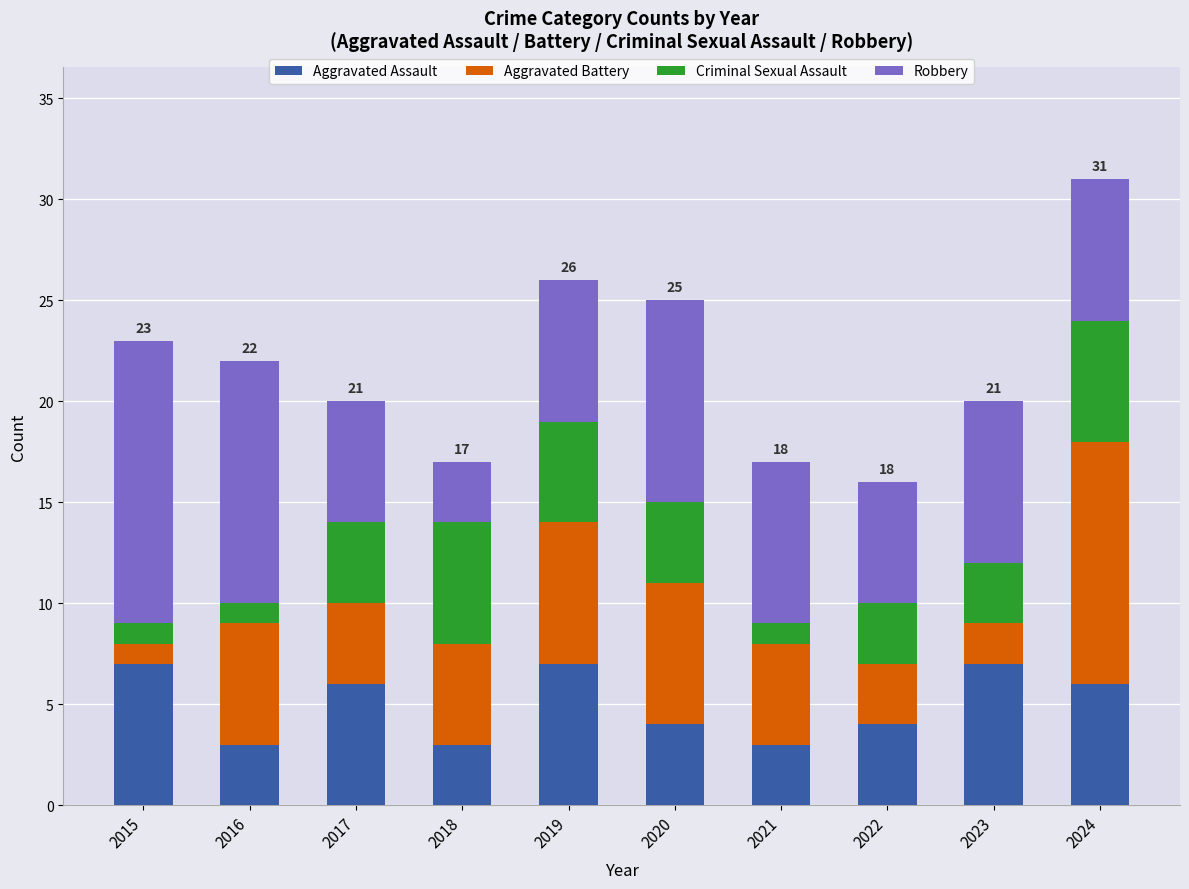

At which category is the sum across all series the highest?

2024